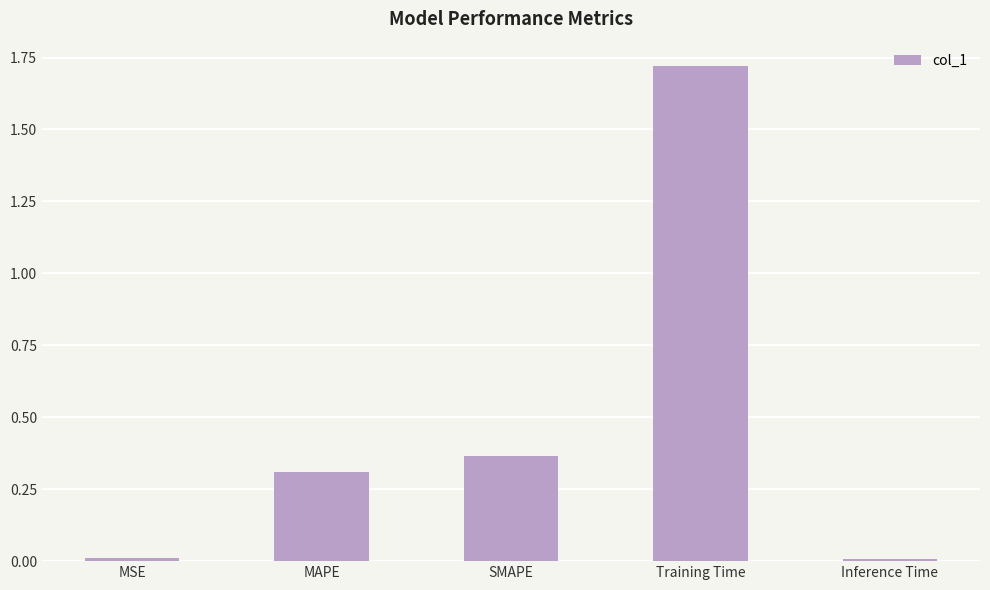

At which category does the chart reach its peak across all series?

Training Time